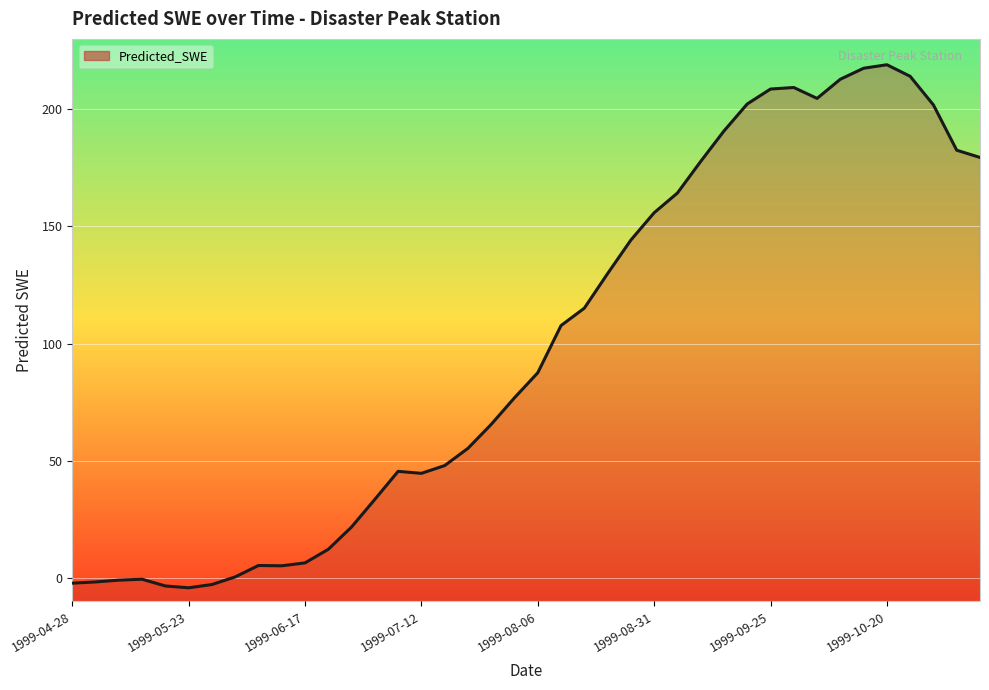

What is the greatest value displayed?

219.0